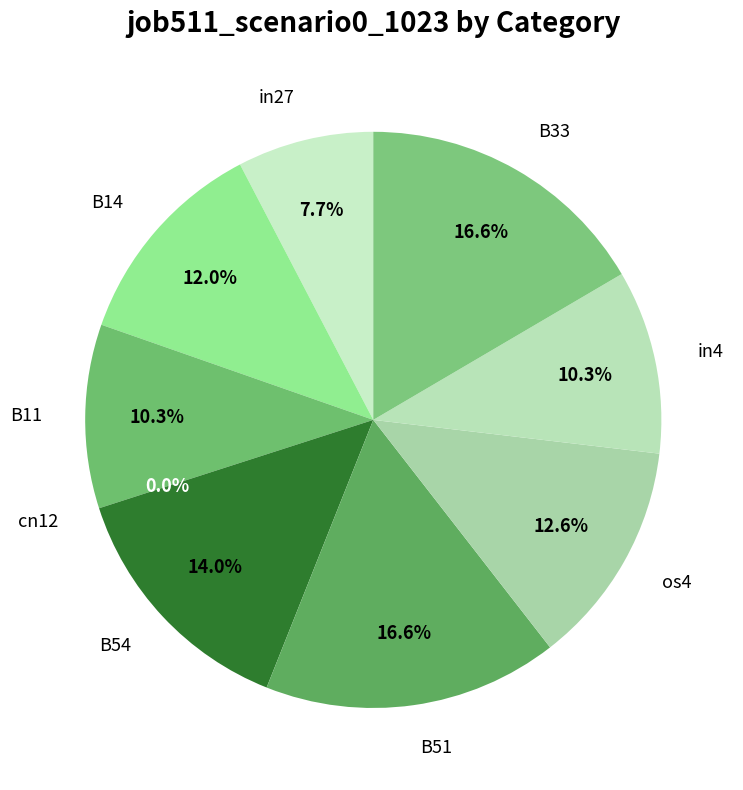

Does os4 represent more than half of the total?

No